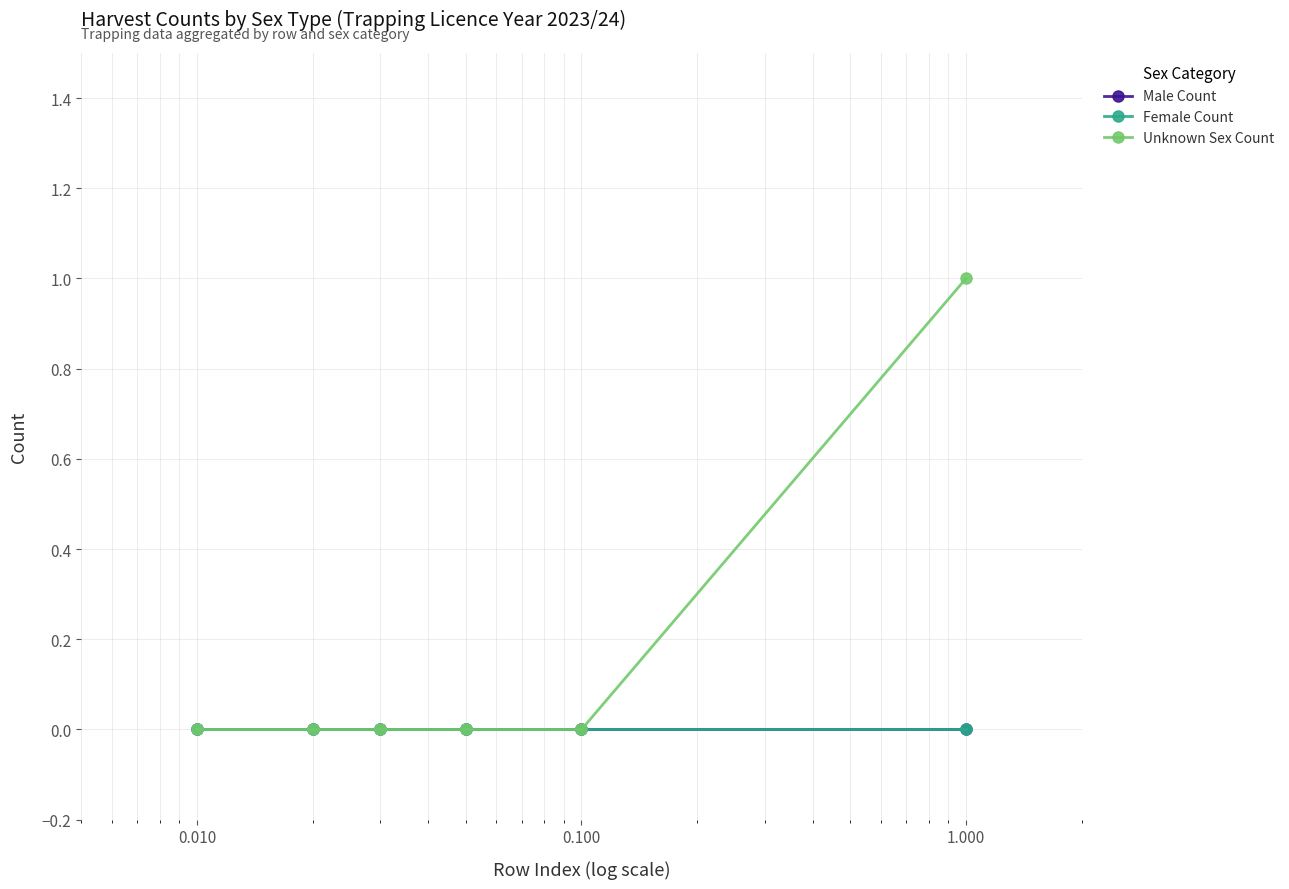

Reading left to right, what are all the values shown in this chart?

Male Count: 0	0	0	0	0	0
Female Count: 0	0	0	0	0	0
Unknown Sex Count: 0	0	0	0	0	1